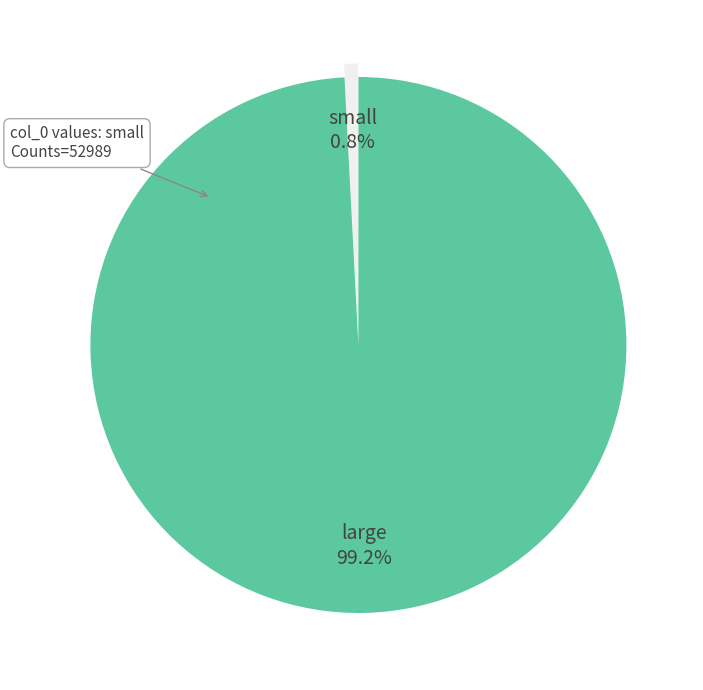

Count the number of slices in the pie.

2